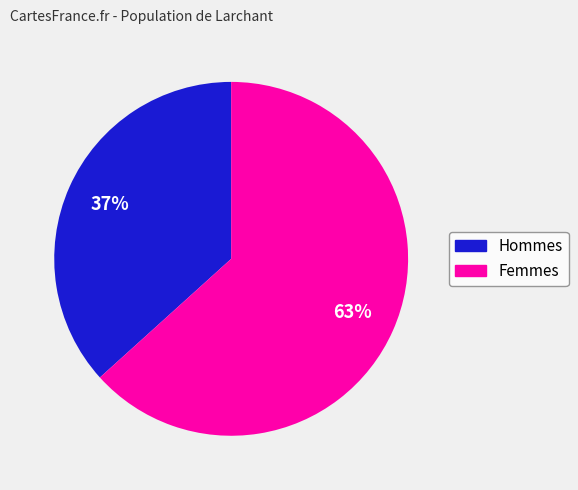

To the nearest percent, what is the average slice percentage?

50%